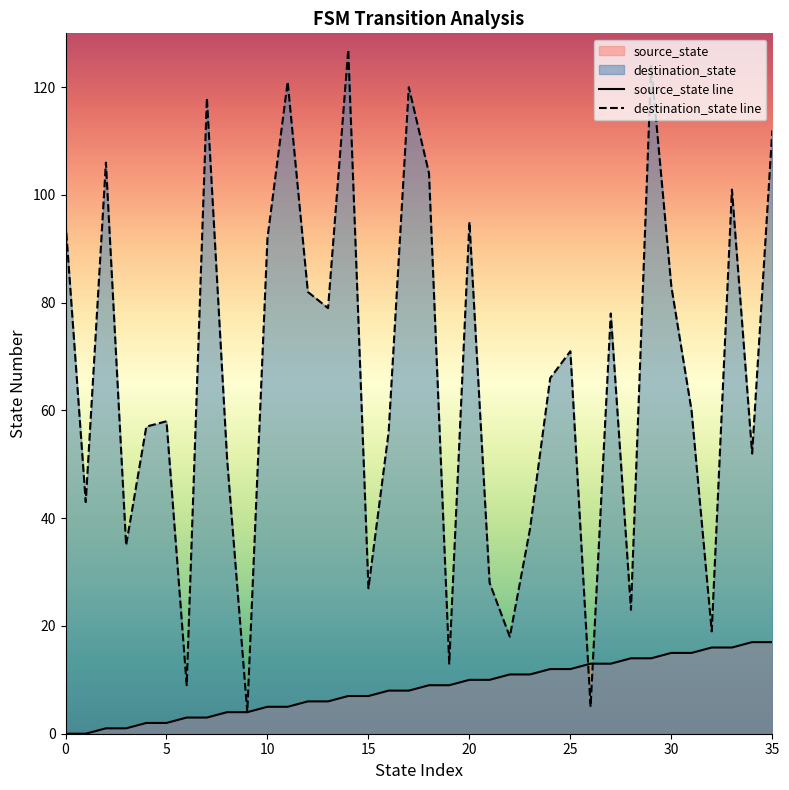

Reading right to left, transcribe all the data shown in this chart.

source_state: 17	17	16	16	15	15	14	14	13	13	12	12	11	11	10	10	9	9	8	8	7	7	6	6	5	5	4	4	3	3	2	2	1	1	0	0
destination_state: 112	52	101	19	60	83	124	23	78	5	71	66	38	18	28	95	13	104	120	56	27	127	79	82	121	92	4	51	118	9	58	57	35	106	43	95